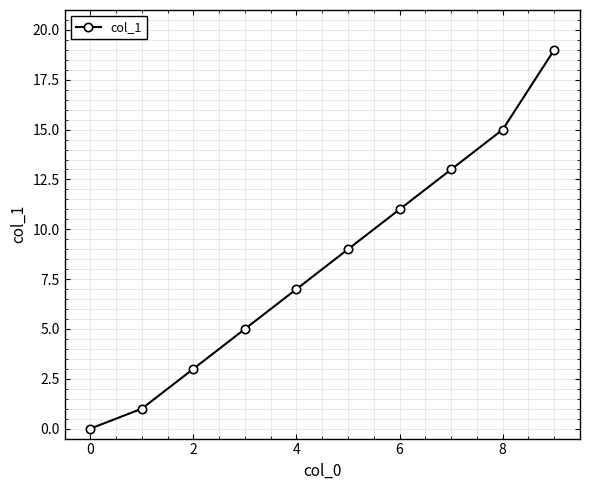

Does the chart have visible grid lines?

Yes